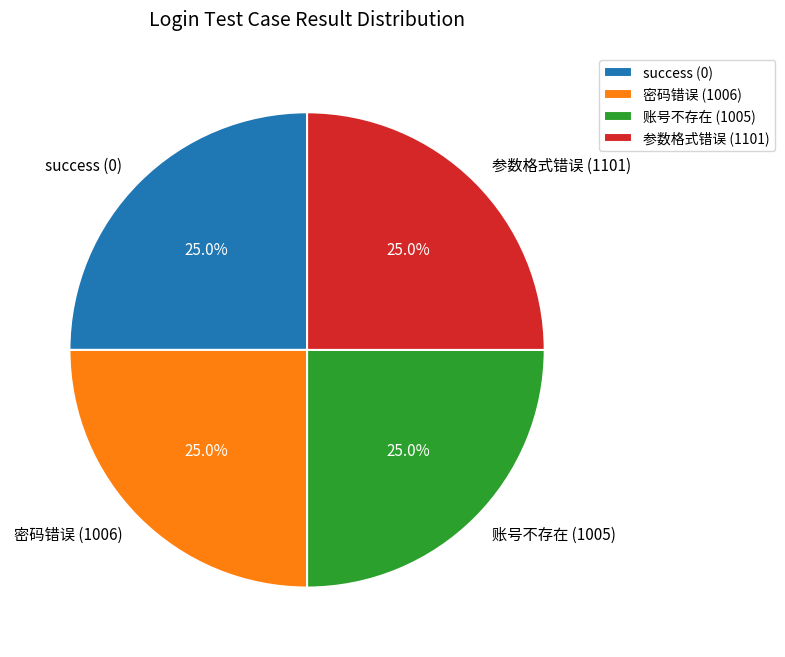

To the nearest percent, what is the difference between the 密码错误 (1006) and success (0) slice percentages?

0%